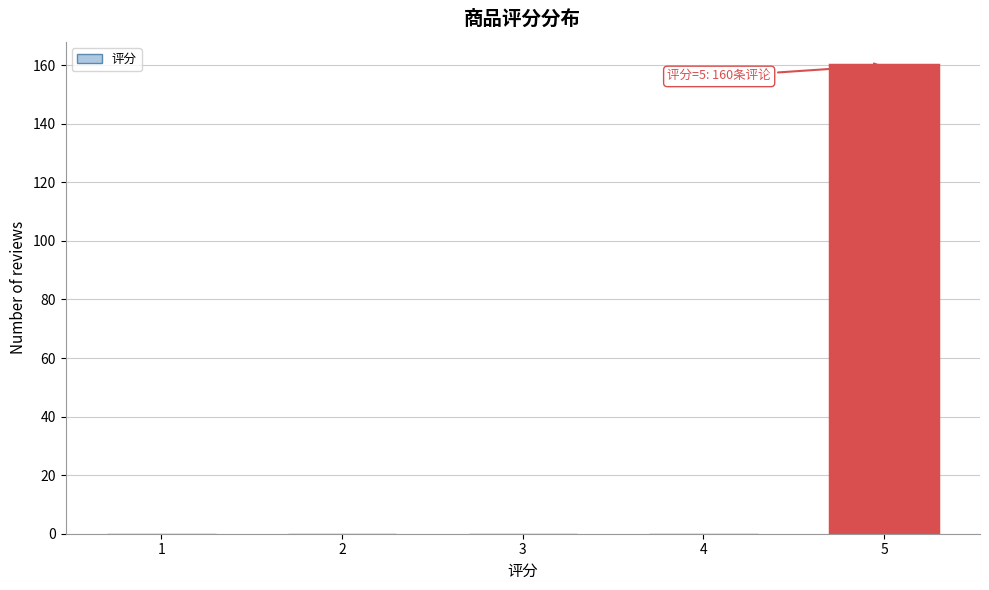

Reading left to right, what are all the values shown in this chart?

1=0	2=0	3=0	4=0	5=160